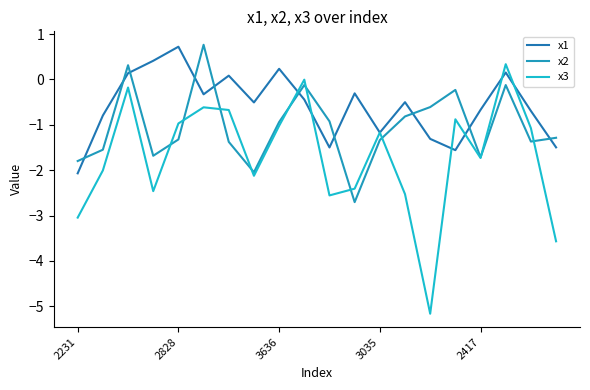

What are all the series names shown in the legend?

x1, x2, x3